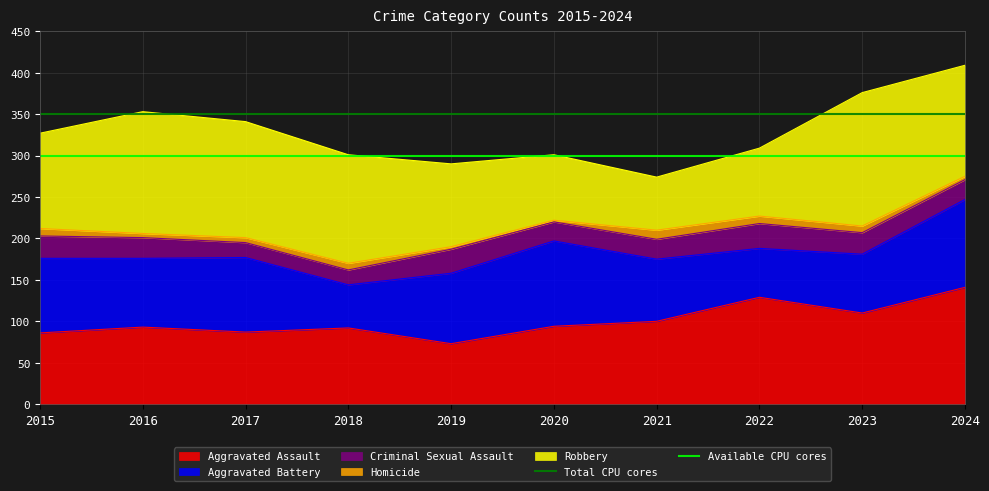

At which category is the sum across all series the highest?

2015